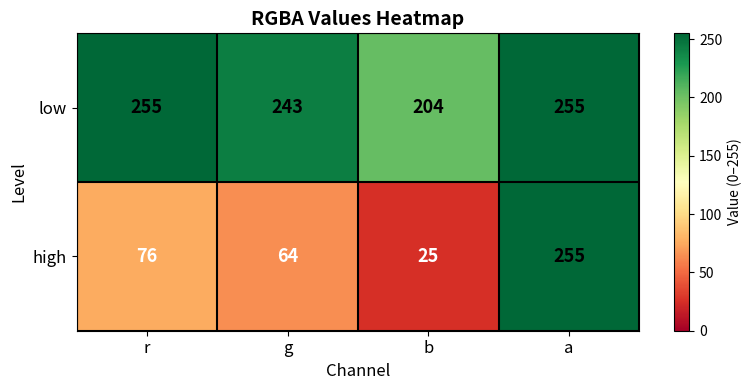

What is the difference between the maximum and second lowest values in the high series?

191